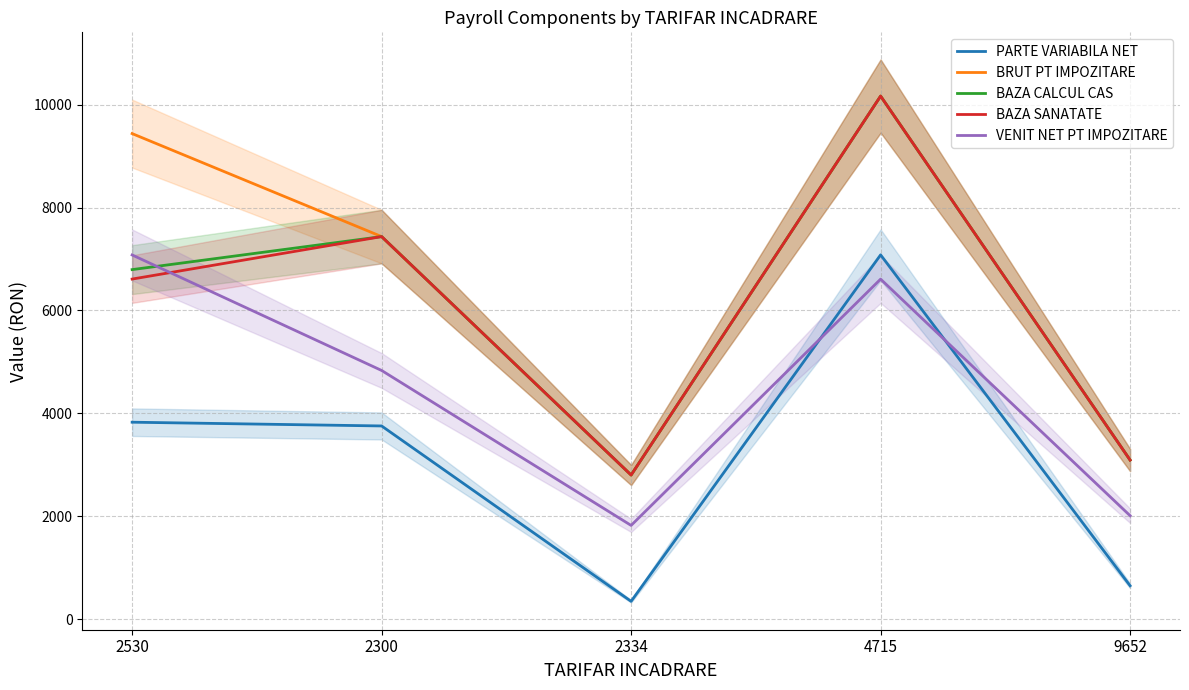

Reading left to right, what are all the values shown in this chart?

PARTE VARIABILA NET: 3828	3755	345	7082	648
BRUT PT IMPOZITARE: 9440	7437	2801	10169	3092
BAZA CALCUL CAS: 6795	7437	2801	10169	3092
BAZA SANATATE: 6611	7437	2801	10169	3092
VENIT NET PT IMPOZITARE: 7080	4834	1821	6610	2010